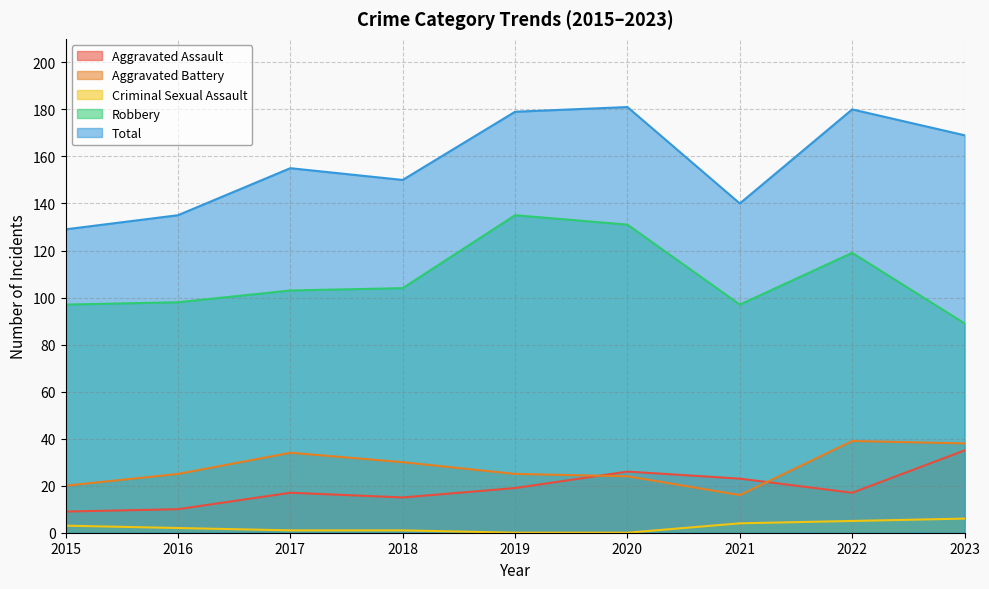

How many positive values does the Criminal Sexual Assault series have?

7